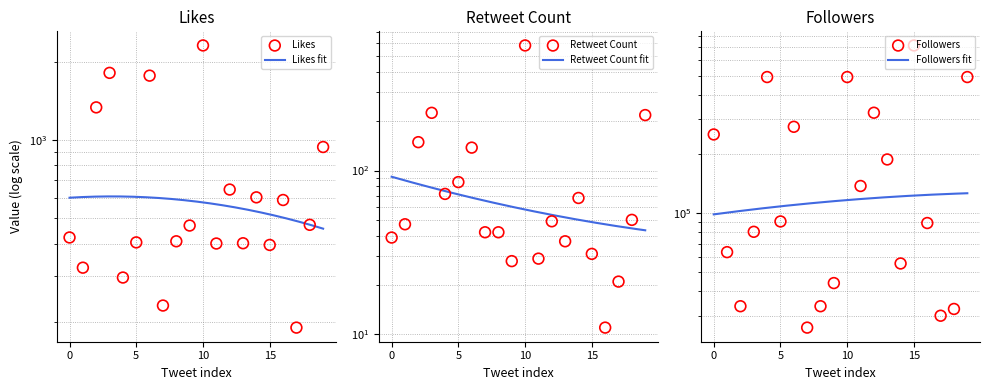

At how many categories does at least one series exceed 605560?

1